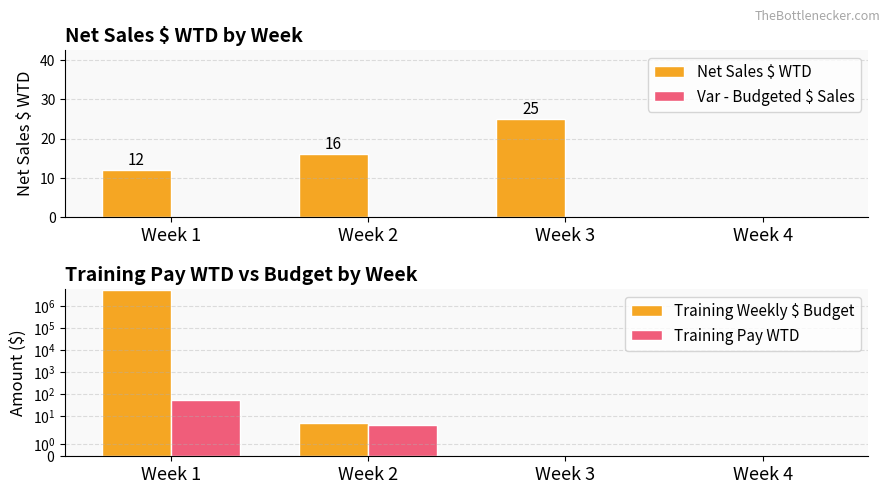

Which category has the highest value across all series?

Week 1